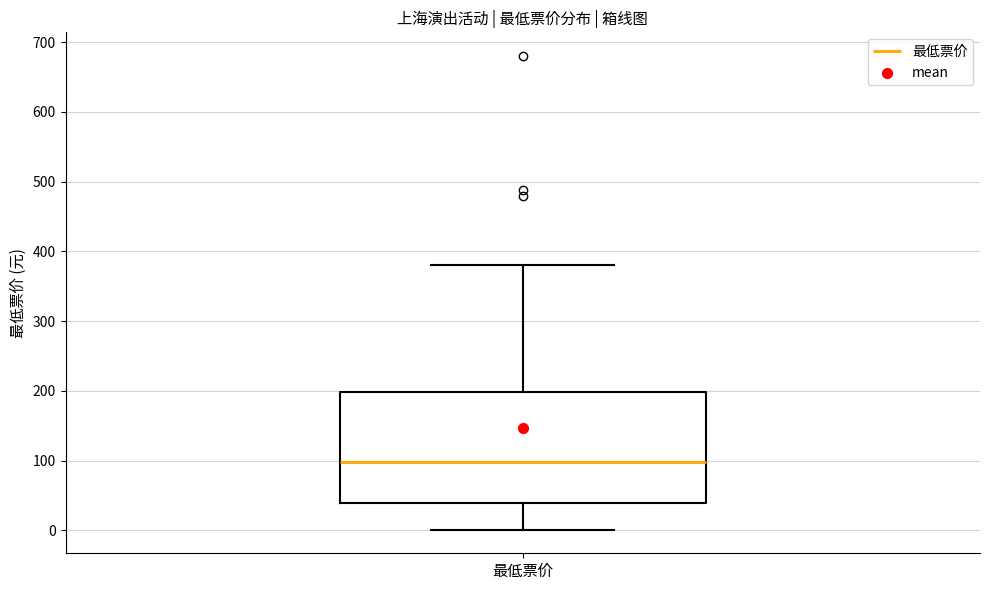

Read this box plot against the y-axis: the position of the median line, the range covered by the box, and the ends of both whiskers. The values are not printed on the chart, so give them approximately, as read against the axis.

median 100, box 40 to 200, whiskers 0 to 380